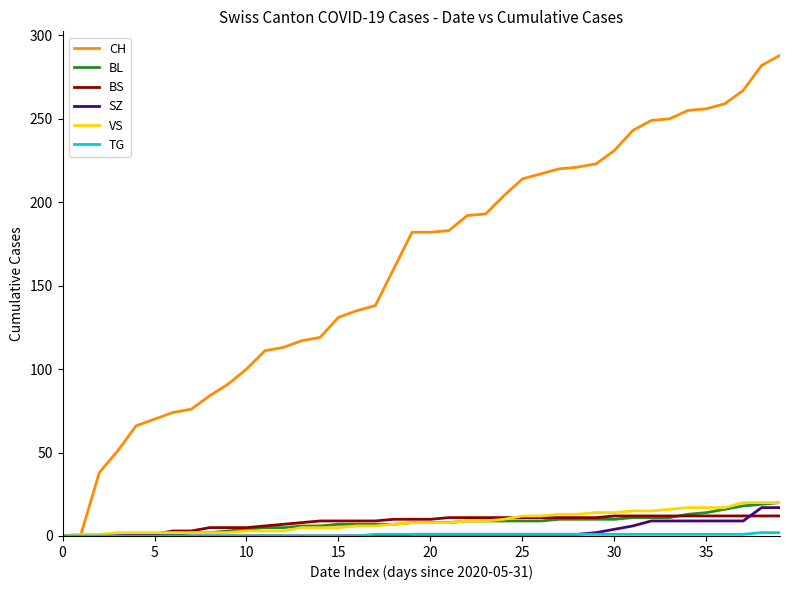

Does the chart have visible grid lines?

No